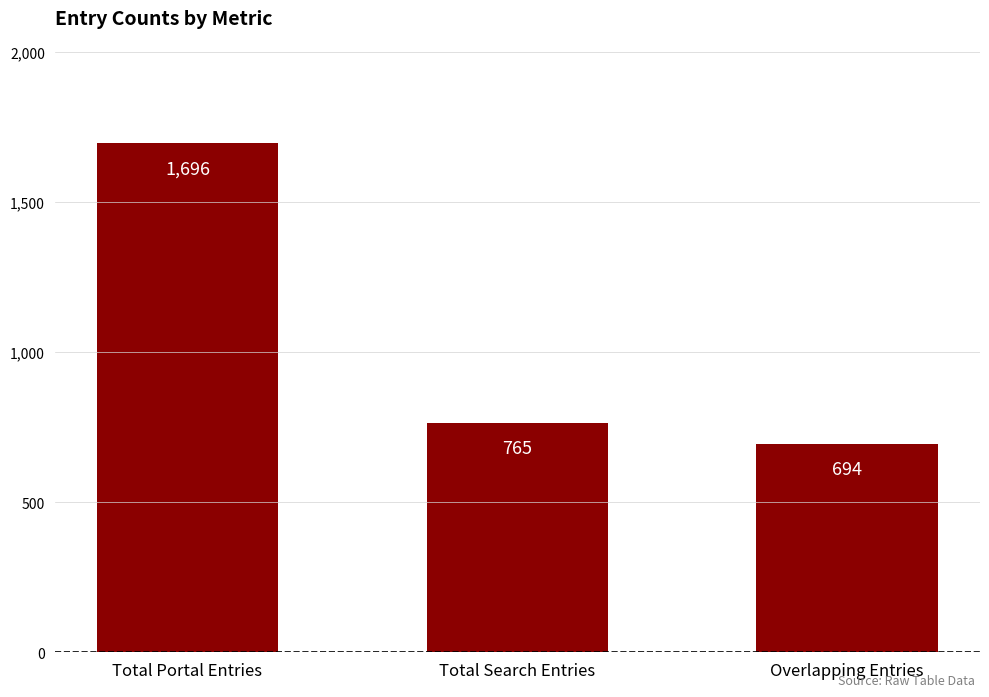

Reading right to left, extract all data points from this chart.

694	765	1696